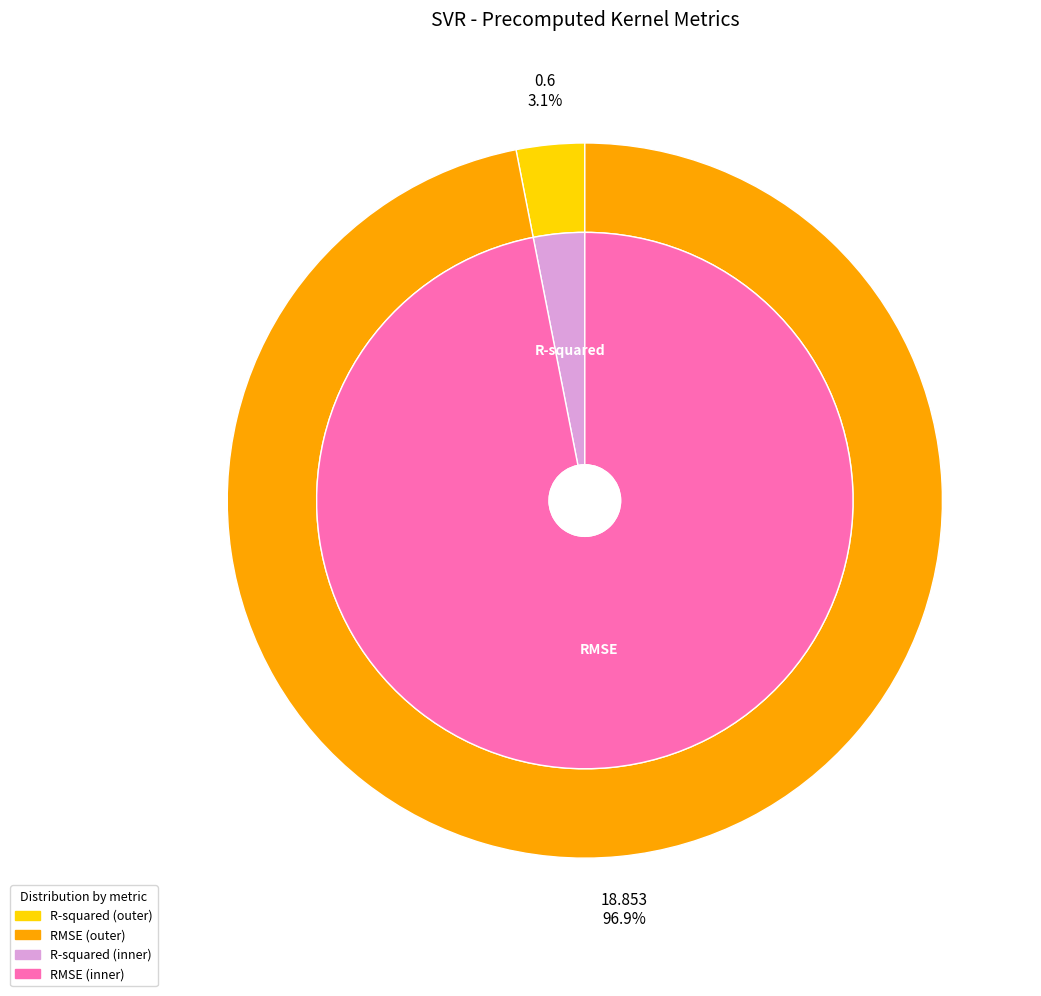

What percentage is the RMSE slice, to the nearest percent?

97%